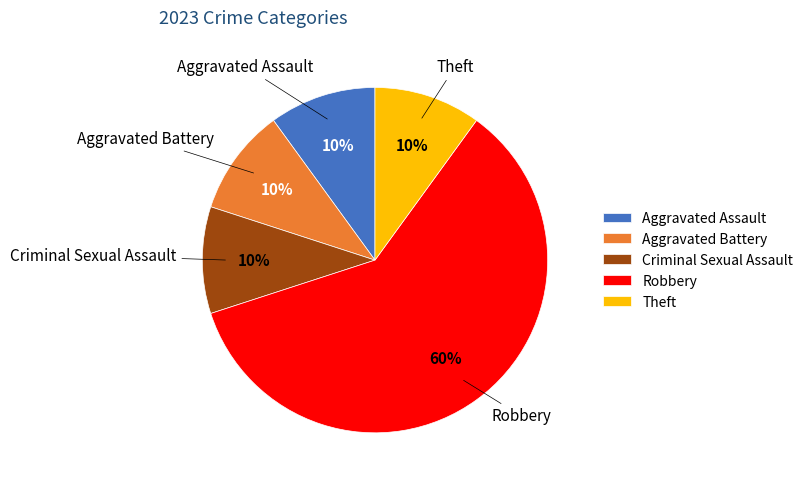

Is it true that Criminal Sexual Assault is 19% of the pie?

False